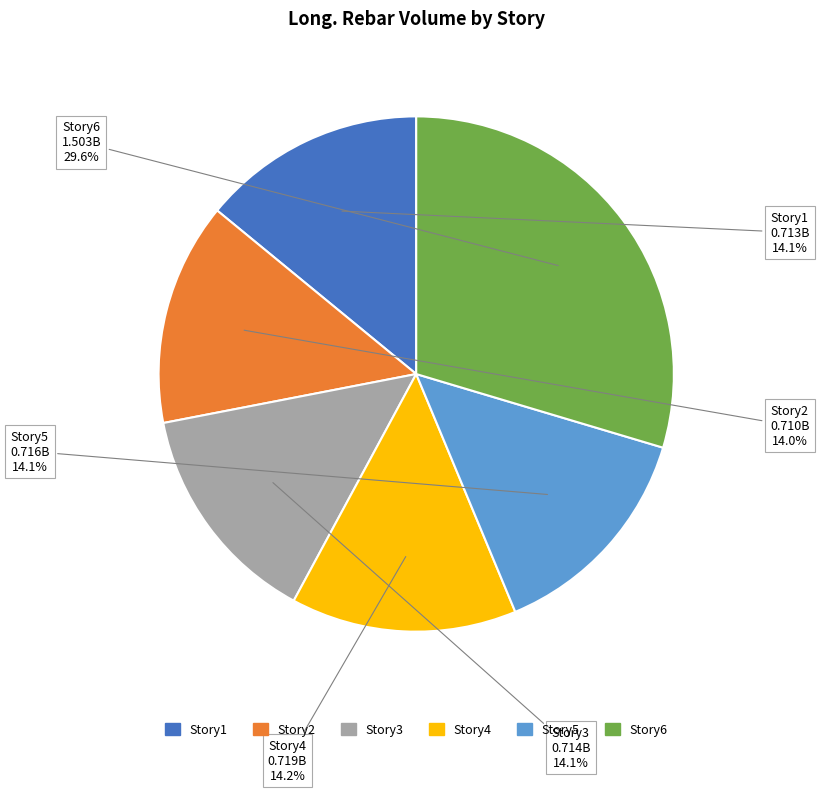

What portion of the pie excludes Story5?

85.9%